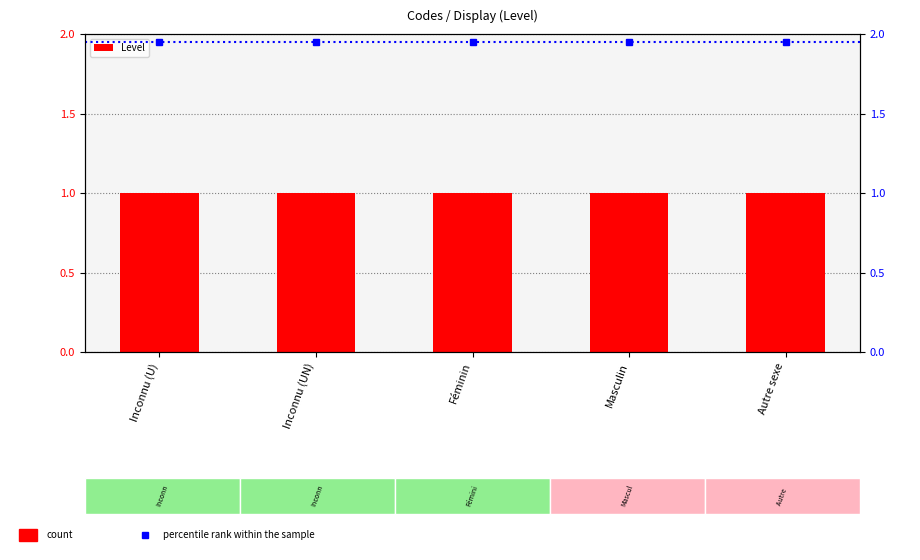

Reading left to right, what are all the values shown in this chart?

Level: 1.0	1.0	1.0	1.0	1.0
percentile rank within the sample: 1.9	1.9	1.9	1.9	1.9